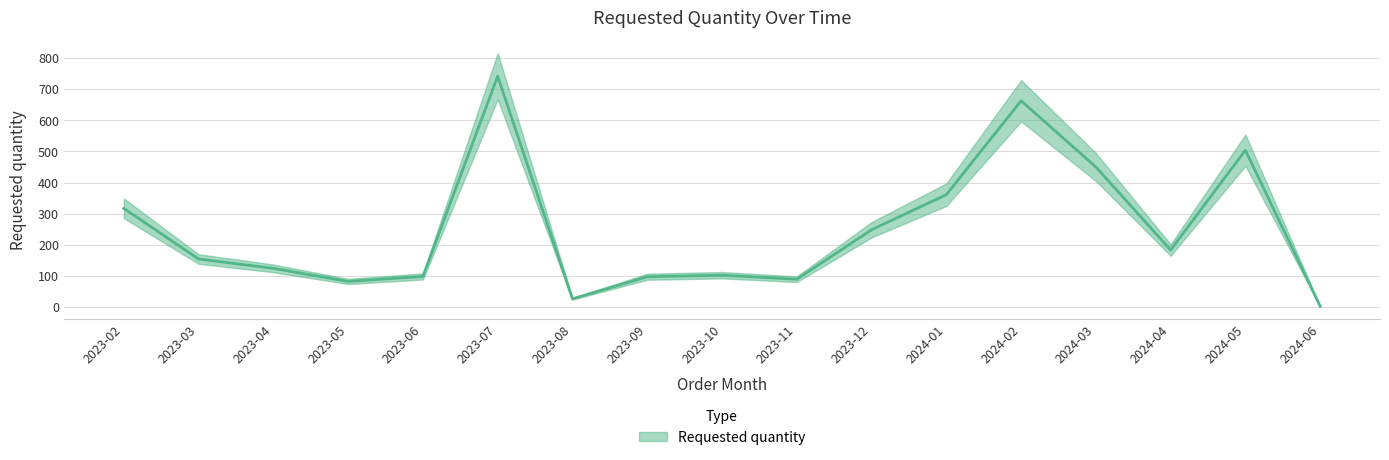

Reading left to right, extract all data points from this chart.

2023-02=317	2023-03=154	2023-04=124	2023-05=82	2023-06=98	2023-07=742	2023-08=26	2023-09=97	2023-10=102	2023-11=89	2023-12=248	2024-01=361	2024-02=663	2024-03=450	2024-04=183	2024-05=504	2024-06=2